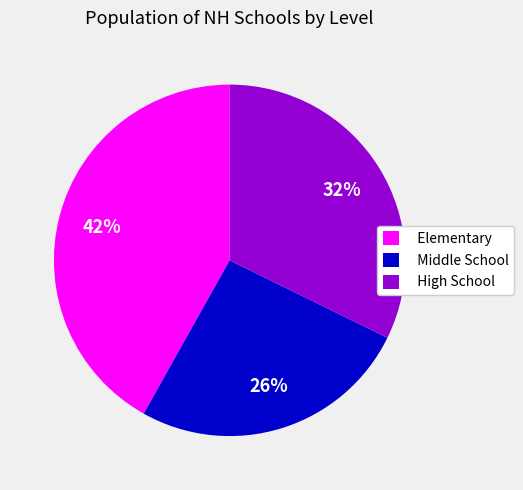

What is the smallest slice in the pie chart?

Middle School